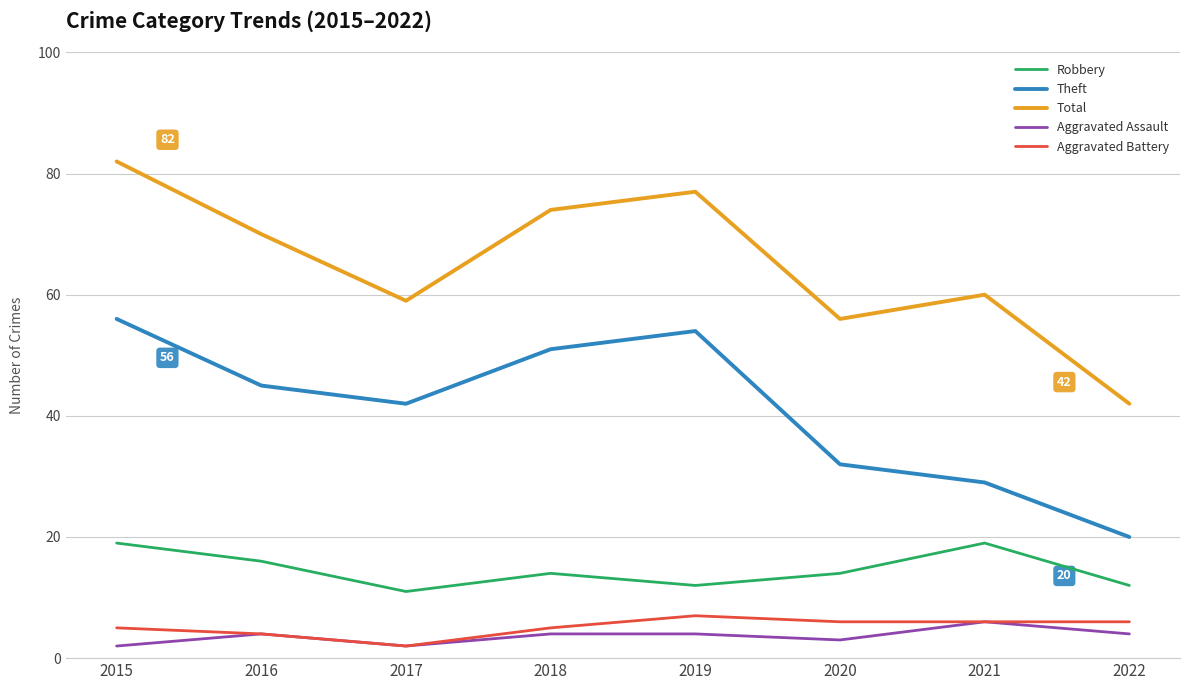

What is the difference between the highest and lowest values at 2019?

73